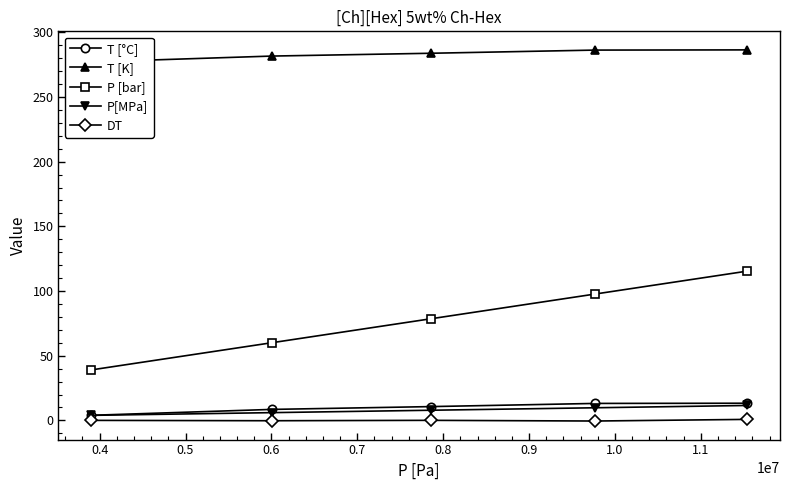

What is the maximum value for T [°C]?

13.3